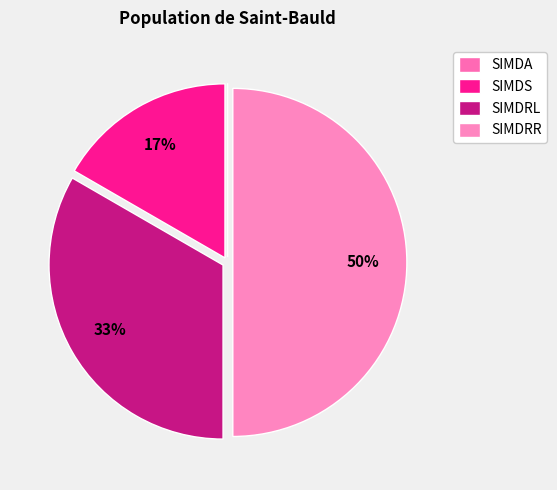

Which category has the biggest portion of the pie?

SIMDRR